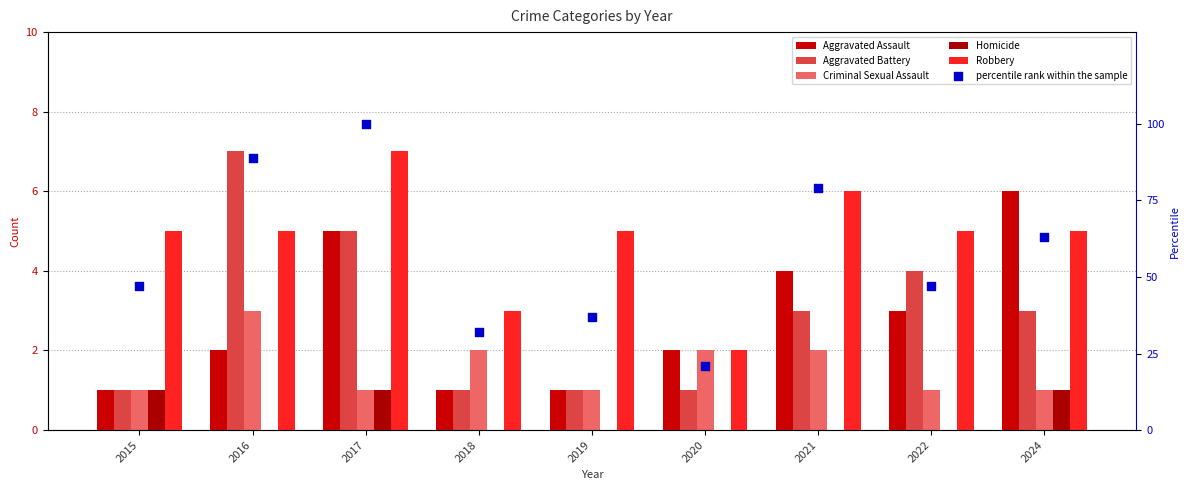

Is the value of Homicide at 2021 greater than the value of Criminal Sexual Assault at 2022?

No